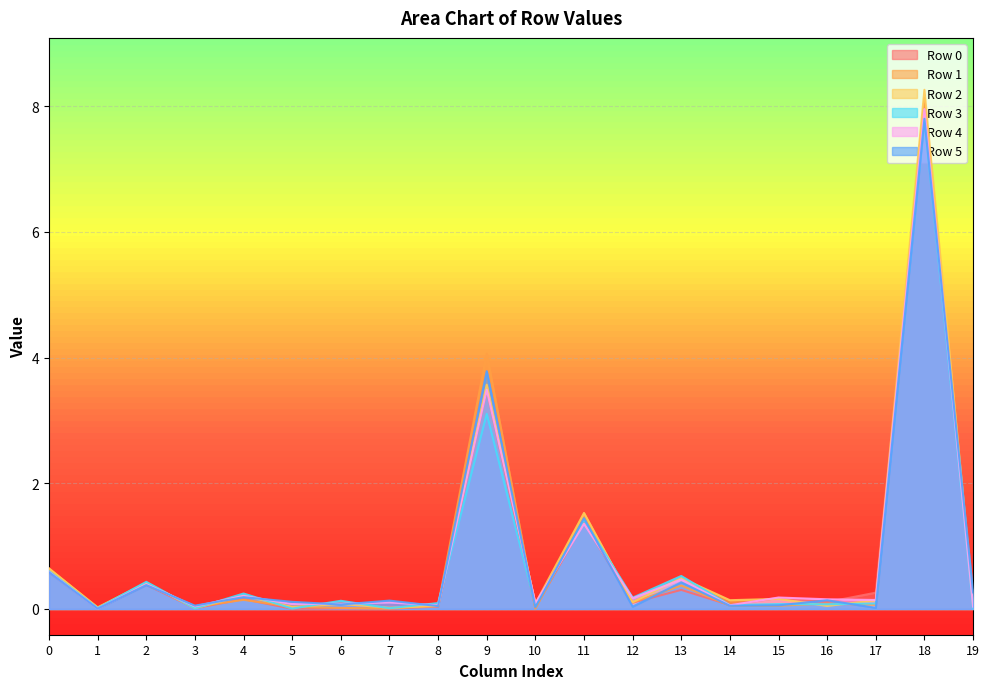

At how many categories does at least one series exceed 7?

1